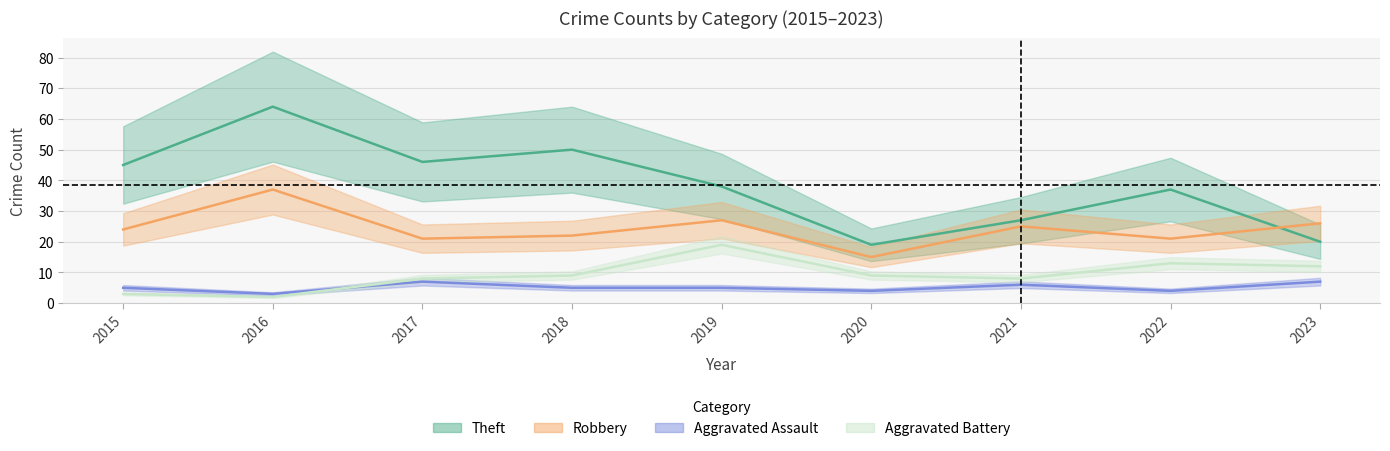

In Robbery, how many points are lower than both neighbors (excluding endpoints)?

3